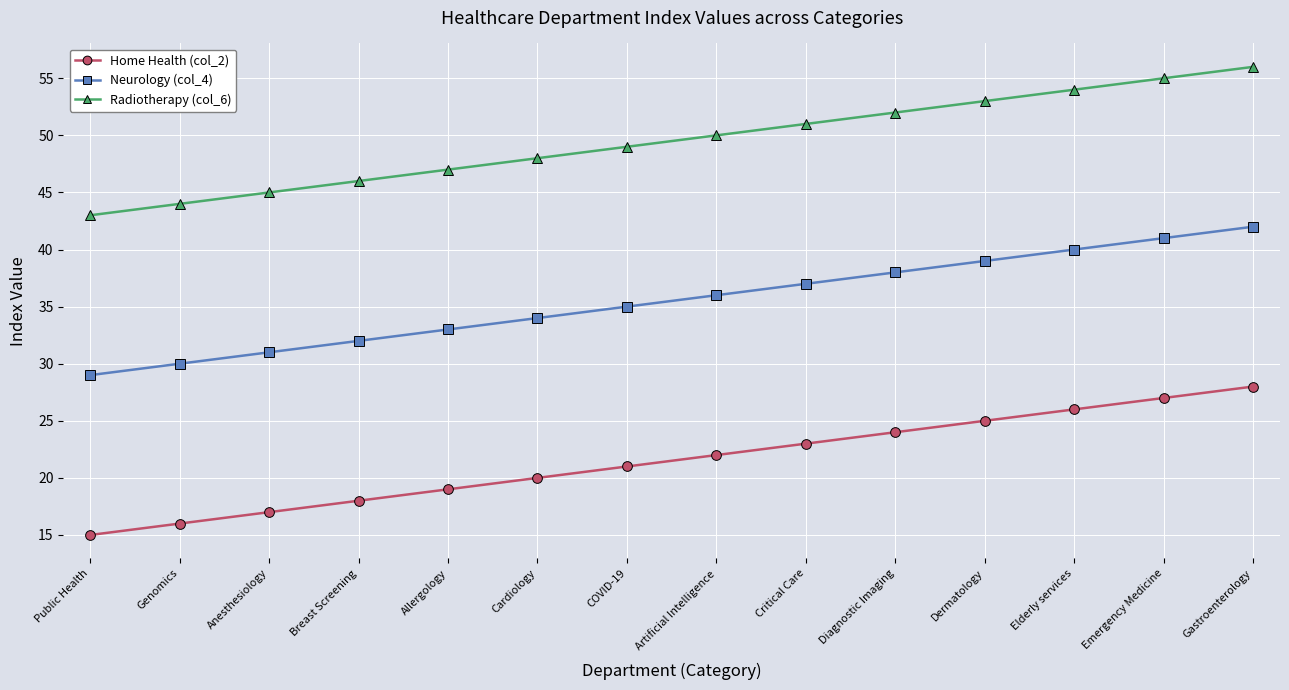

What is the spread (max minus min) of values at Emergency Medicine?

28